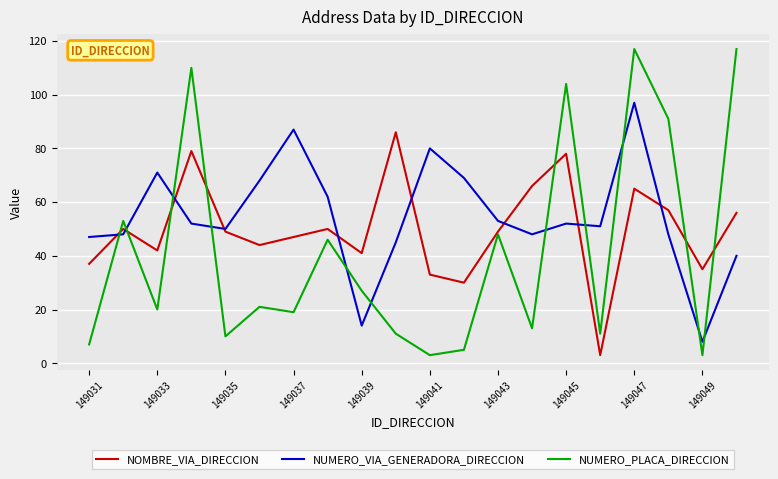

How many times do NUMERO_PLACA_DIRECCION and NUMERO_VIA_GENERADORA_DIRECCION cross each other?

11